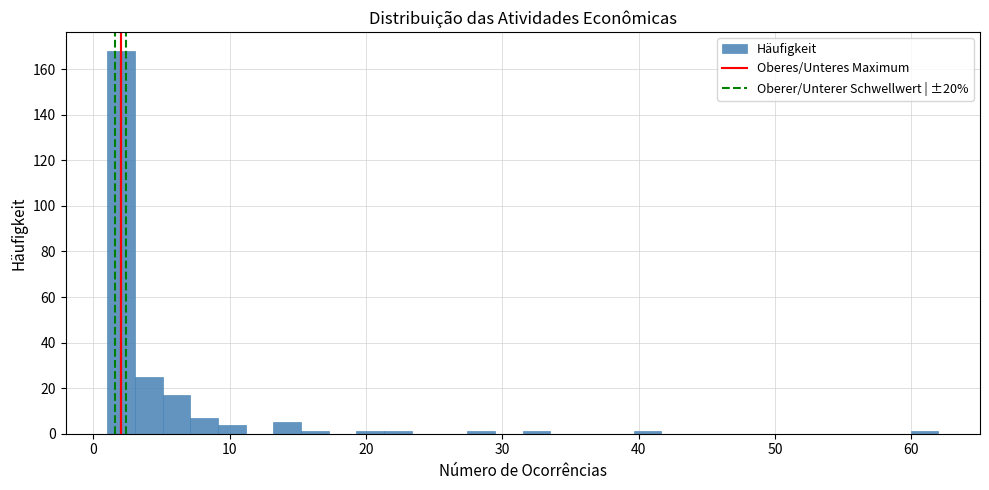

Read against the x-axis, roughly where is the centre of the tallest bar?

2